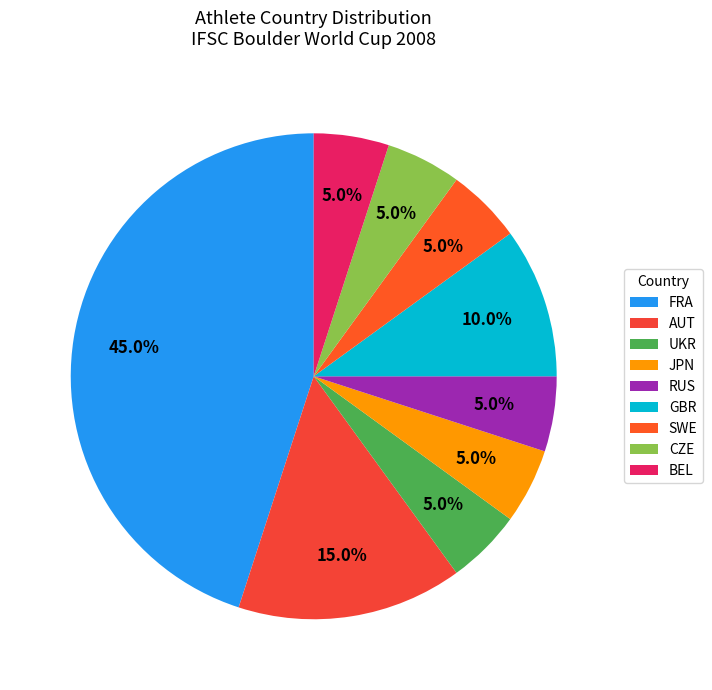

To the nearest percent, what is the average slice percentage?

11%